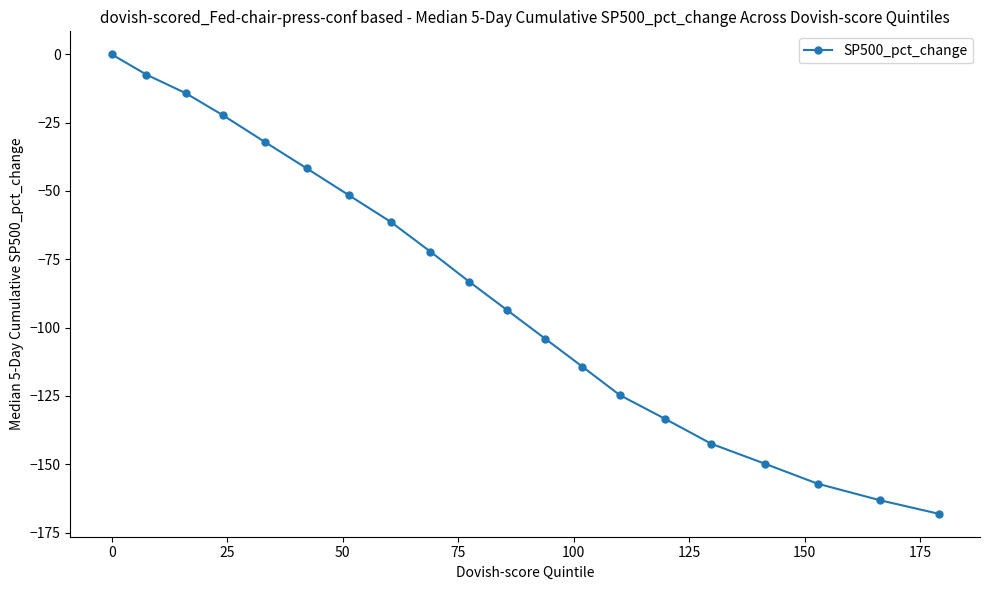

Is this an area chart (filled region under the line)?

No